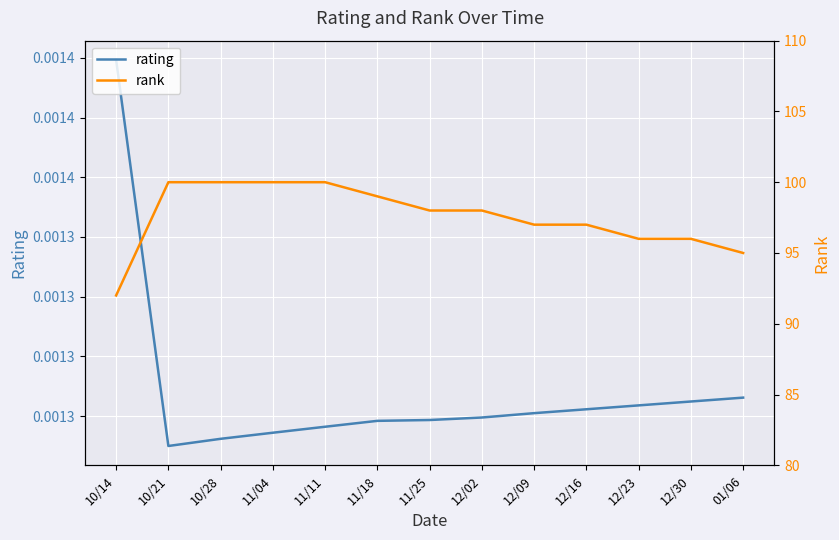

At how many categories does at least one series exceed 24?

13